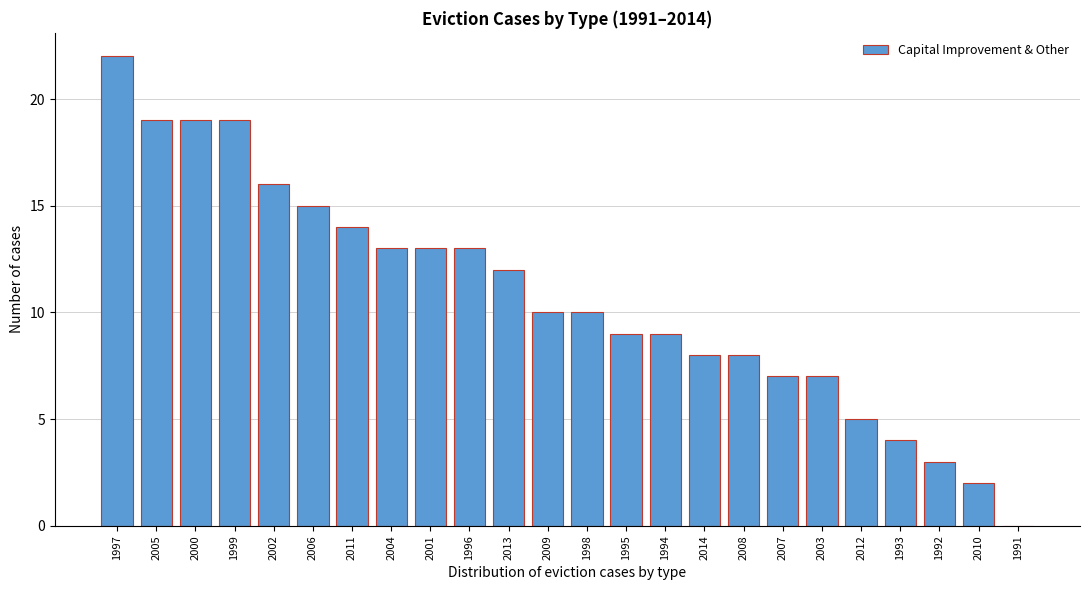

Reading right to left, list all the values displayed in this chart.

1991=0	2010=2	1992=3	1993=4	2012=5	2003=7	2007=7	2008=8	2014=8	1994=9	1995=9	1998=10	2009=10	2013=12	1996=13	2001=13	2004=13	2011=14	2006=15	2002=16	1999=19	2000=19	2005=19	1997=22